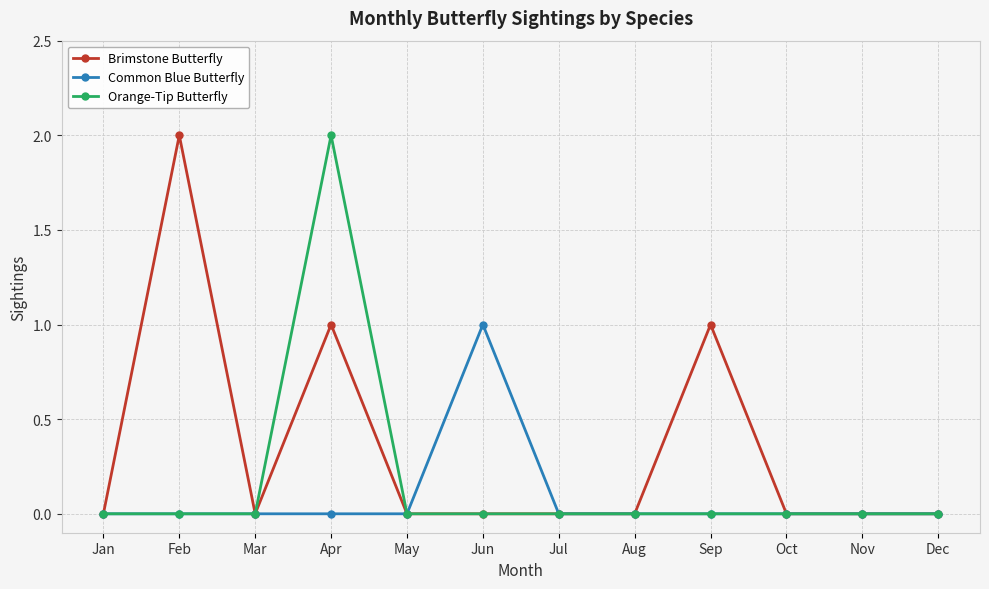

Reading left to right, transcribe all the data shown in this chart.

Brimstone Butterfly: 0	2	0	1	0	0	0	0	1	0	0	0
Common Blue Butterfly: 0	0	0	0	0	1	0	0	0	0	0	0
Orange-Tip Butterfly: 0	0	0	2	0	0	0	0	0	0	0	0